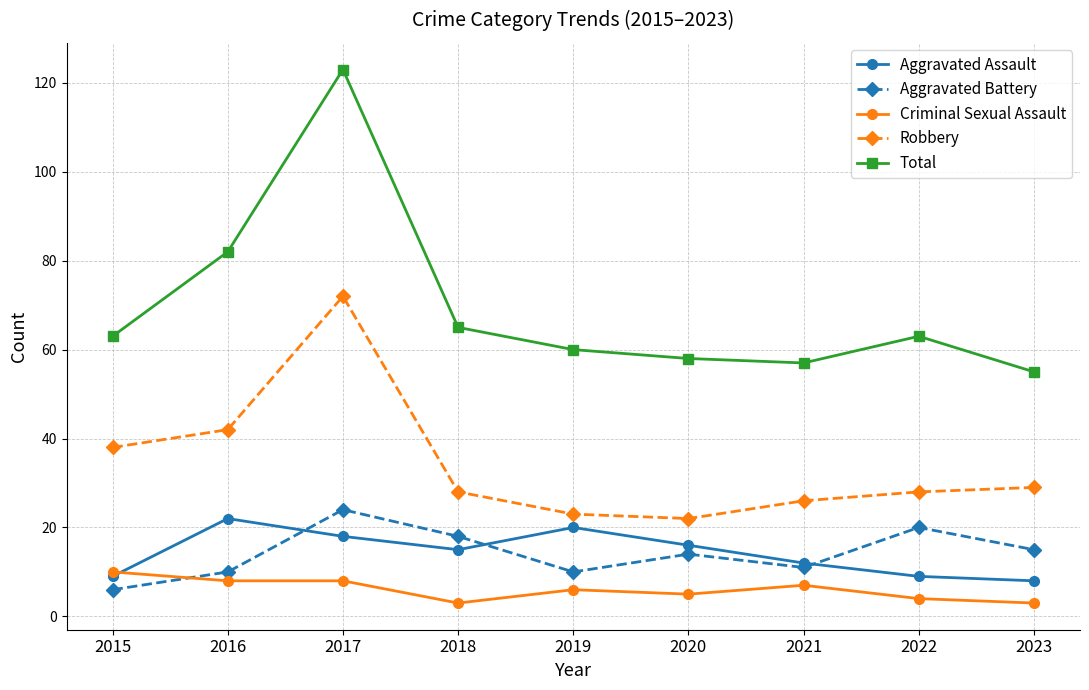

What is the difference between the maximum and minimum values in the Total series?

68